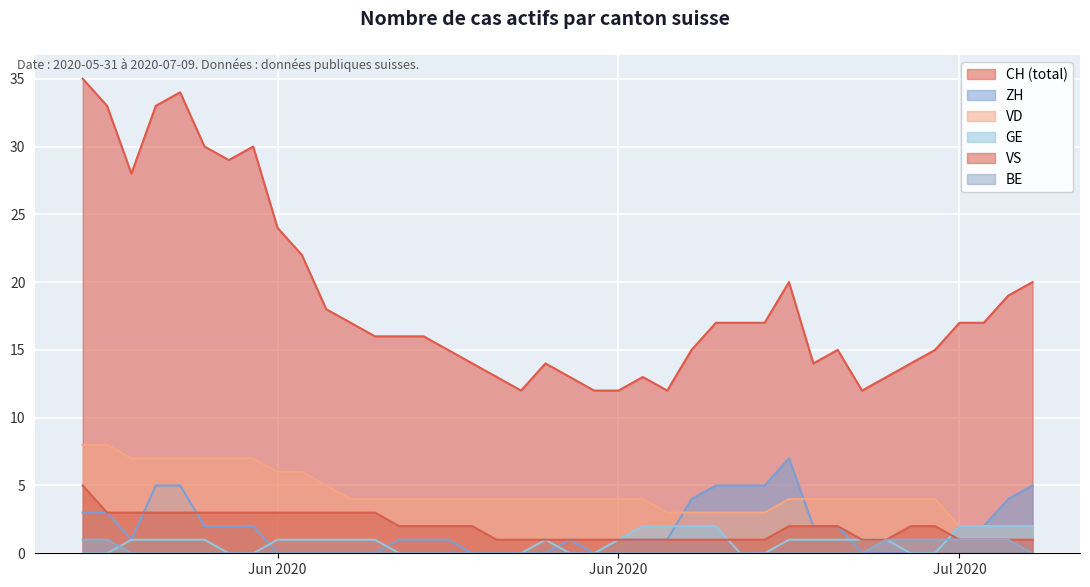

Reading left to right, transcribe all the data shown in this chart.

CH: 35	33	28	33	34	30	29	30	24	22	18	17	16	16	16	15	14	13	12	14	13	12	12	13	12	15	17	17	17	20	14	15	12	13	14	15	17	17	19	20
ZH: 3	3	1	5	5	2	2	2	0	0	0	0	0	1	1	1	0	0	0	0	1	0	1	1	1	4	5	5	5	7	2	2	0	0	0	0	2	2	4	5
VD: 8	8	7	7	7	7	7	7	6	6	5	4	4	4	4	4	4	4	4	4	4	4	4	4	3	3	3	3	3	4	4	4	4	4	4	4	2	2	2	2
GE: 0	0	1	1	1	1	0	0	1	1	1	1	1	0	0	0	0	0	0	1	0	0	1	2	2	2	2	0	0	1	1	1	1	1	0	0	2	2	2	2
VS: 5	3	3	3	3	3	3	3	3	3	3	3	3	2	2	2	2	1	1	1	1	1	1	1	1	1	1	1	1	2	2	2	1	1	2	2	1	1	1	1
BE: 1	1	0	0	0	0	0	0	0	0	0	0	0	0	0	0	0	0	0	0	0	0	0	0	0	0	0	0	0	0	0	0	0	1	1	1	1	1	1	0